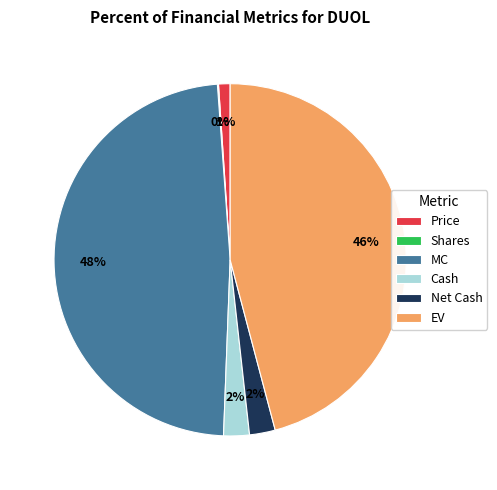

Is there a majority slice in this chart?

No